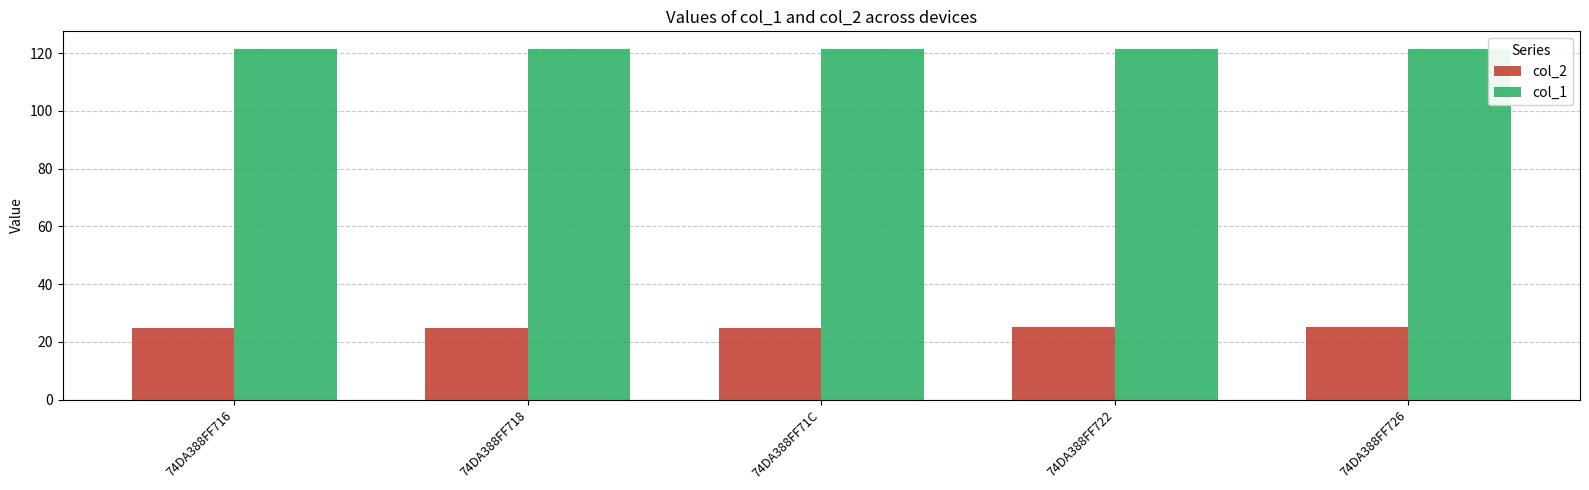

Is the value of col_2 at 74DA388FF722 greater than the value of col_1 at 74DA388FF722?

No